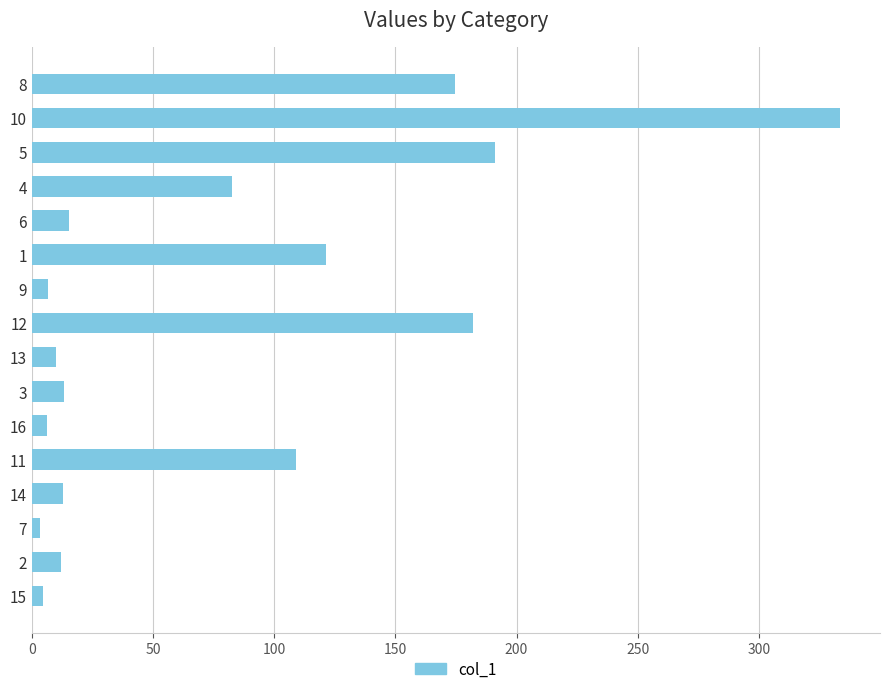

What is the difference between the values at 13 and 11?

99.1